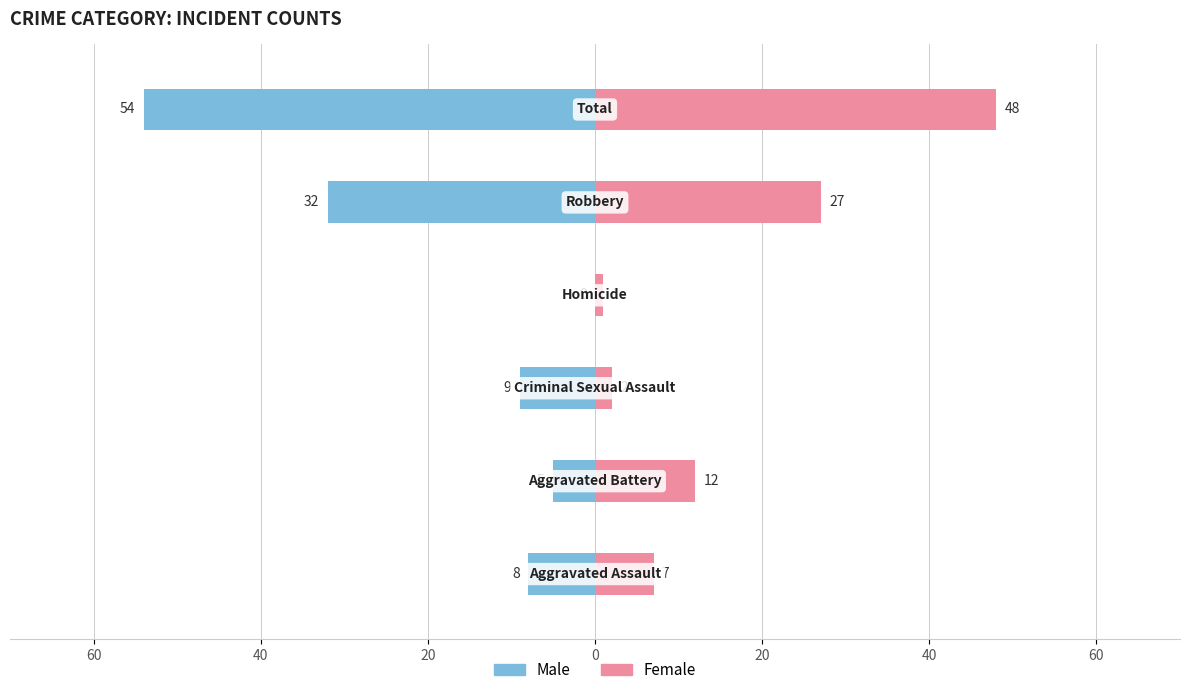

Reading left to right, what are all the values shown in this chart?

Male: 60=-8	40=-5	20=-9	0=0	20=-32	40=-54
Female: 60=7	40=12	20=2	0=1	20=27	40=48